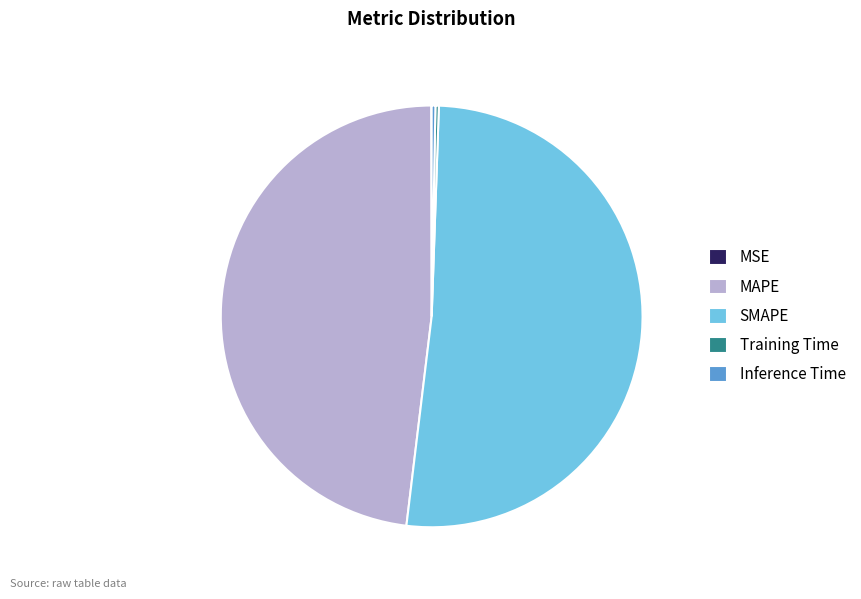

True or false: MAPE accounts for 48% of the total.

True